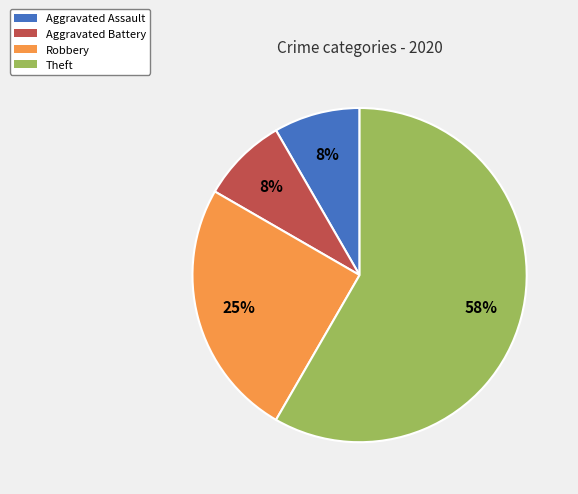

To the nearest percent, what is the combined percentage of Aggravated Assault and Robbery?

33%